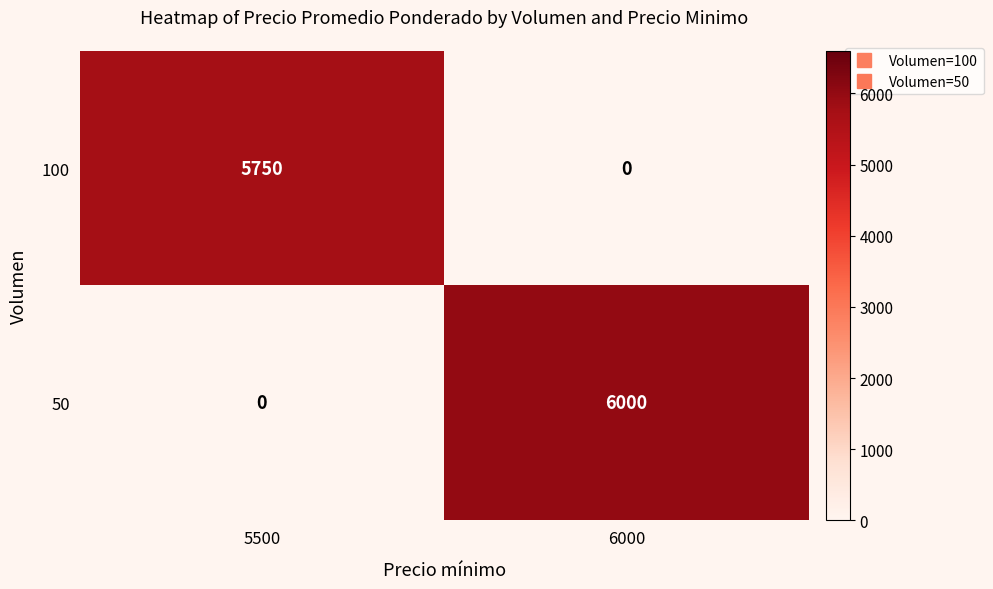

Which series has the largest total across all categories?

50